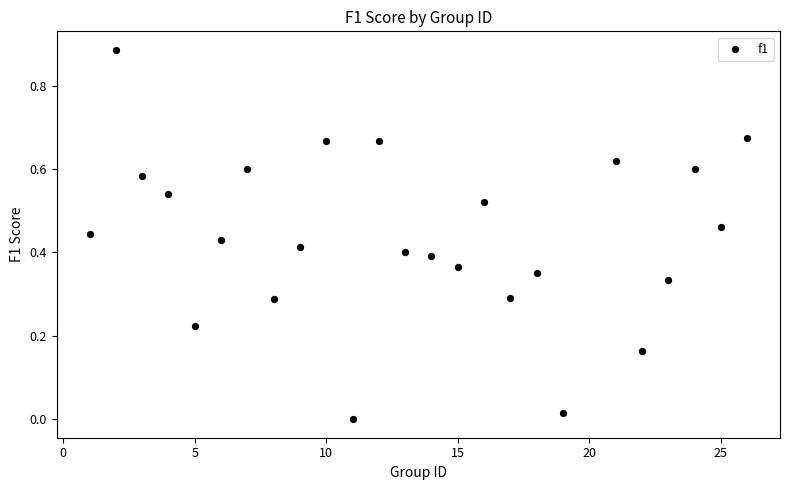

What is the range of X values (max minus min)?

25.0